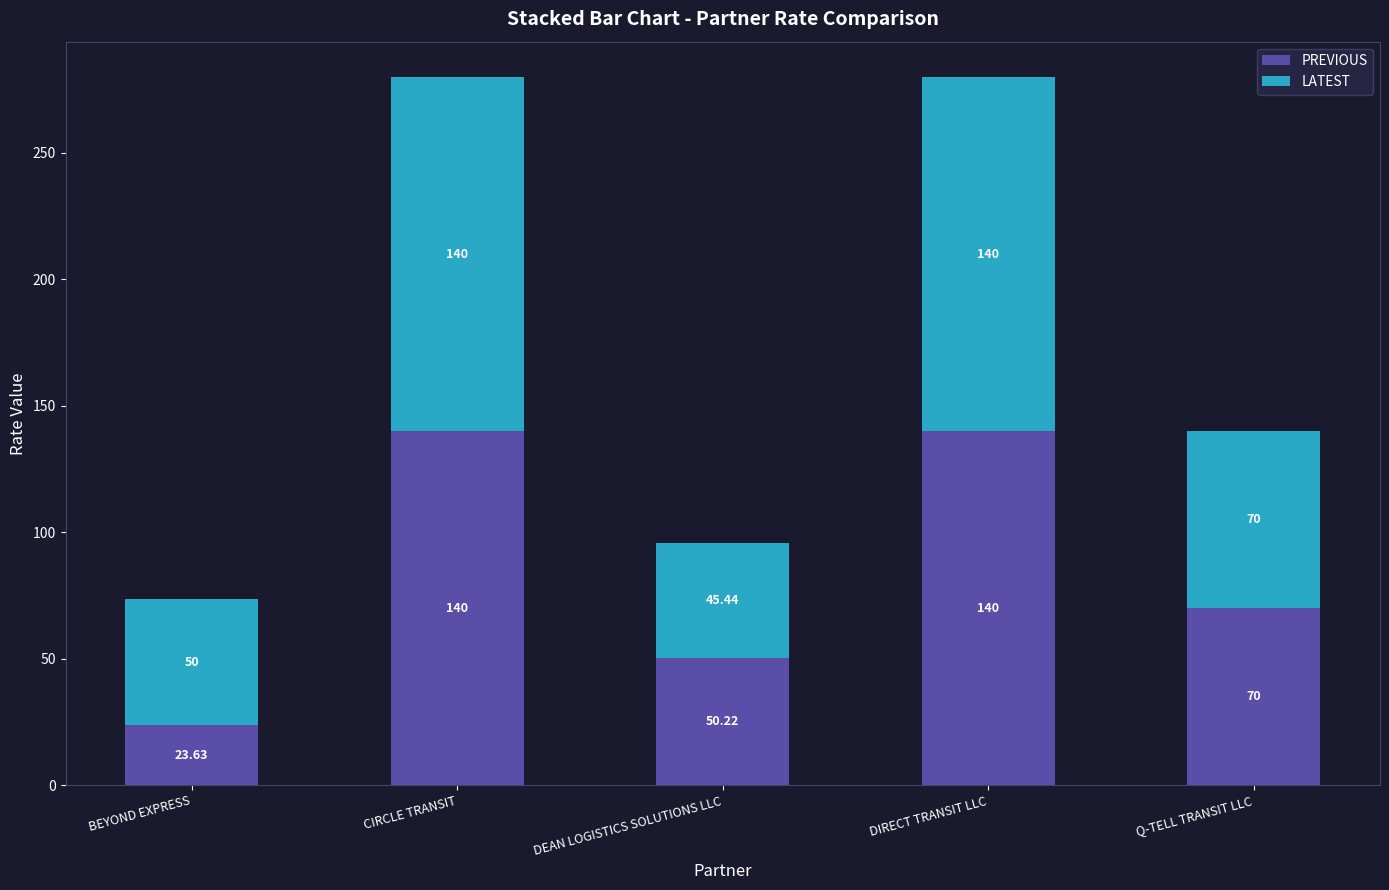

What is the maximum value for PREVIOUS?

140.0